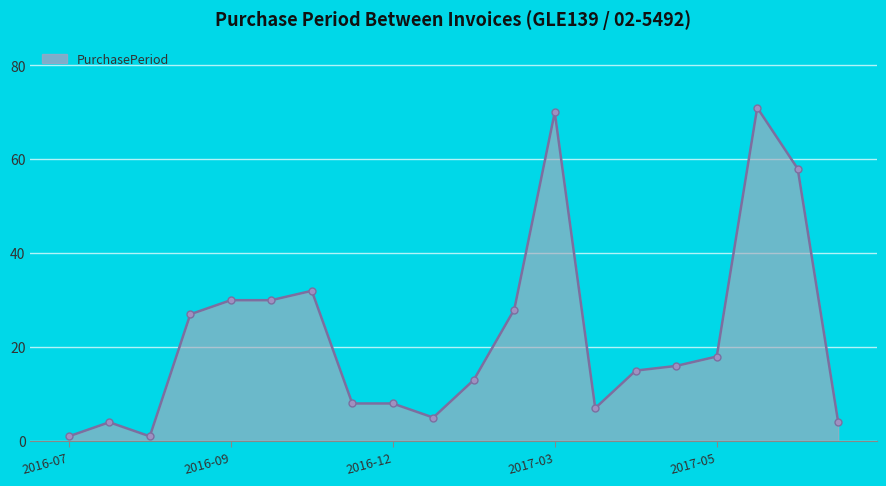

What is the greatest value displayed?

71